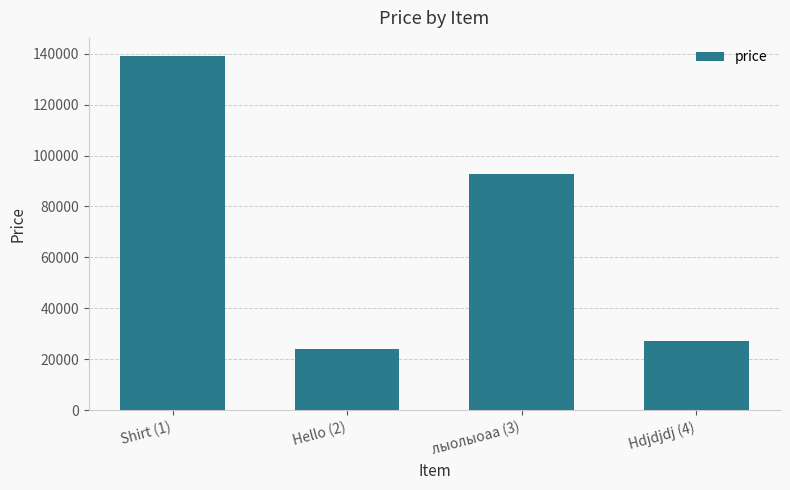

What is the label of the 2nd bar from the right?

лыолыоаа (3)